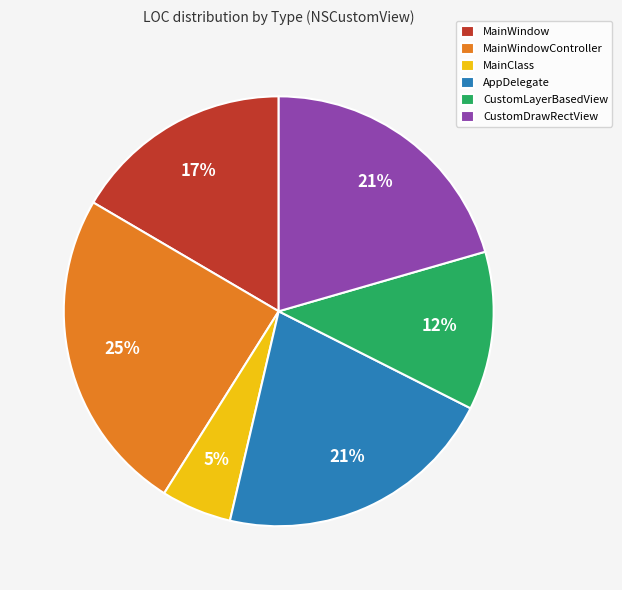

How many segments does this pie chart have?

6